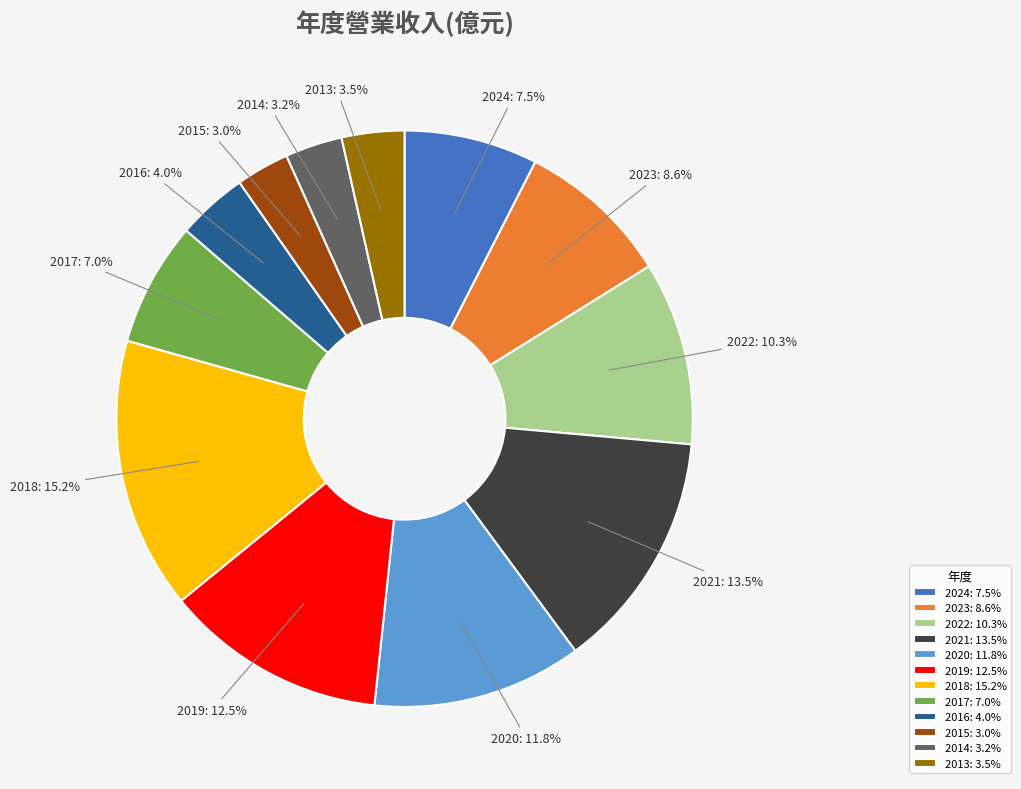

What is the largest slice in the pie chart?

2018